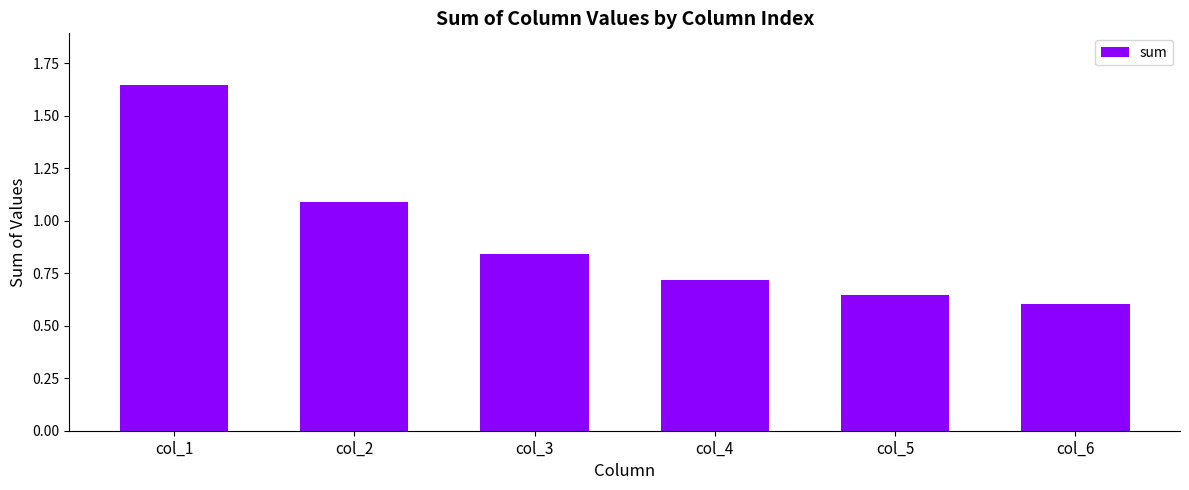

Which label corresponds to the smallest value in the chart?

col_6